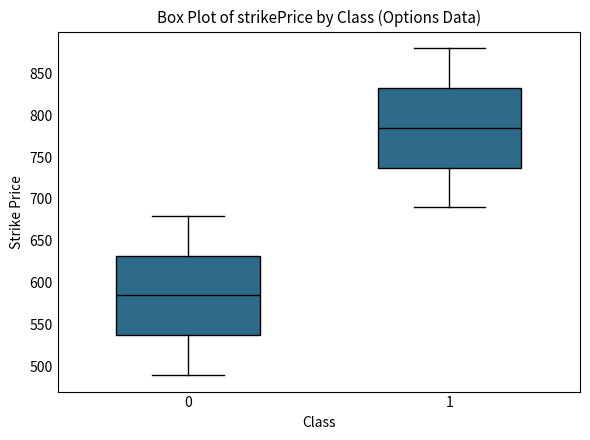

Which box's median line is the lowest?

0